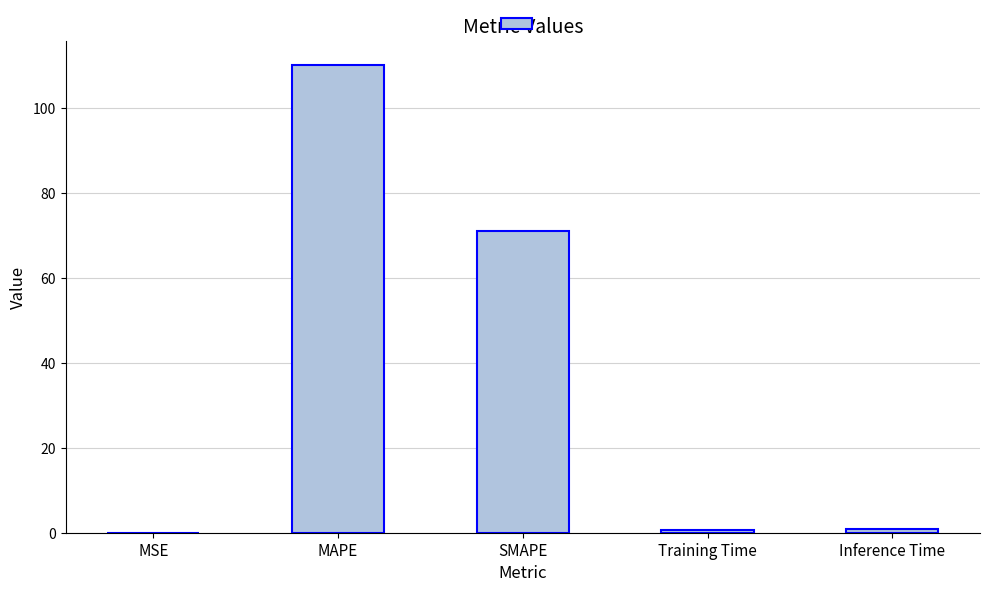

Where is the data nearest to the value 55?

SMAPE